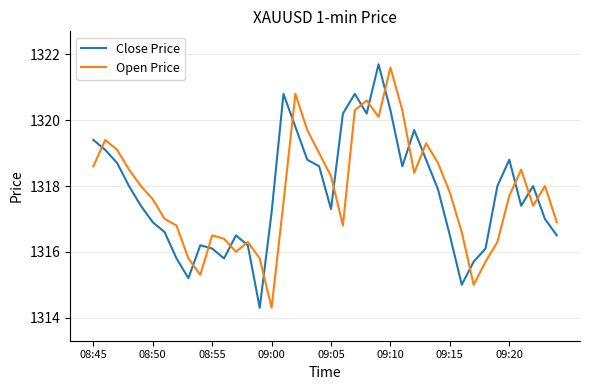

What is the sum of all Close Price values?

52711.9